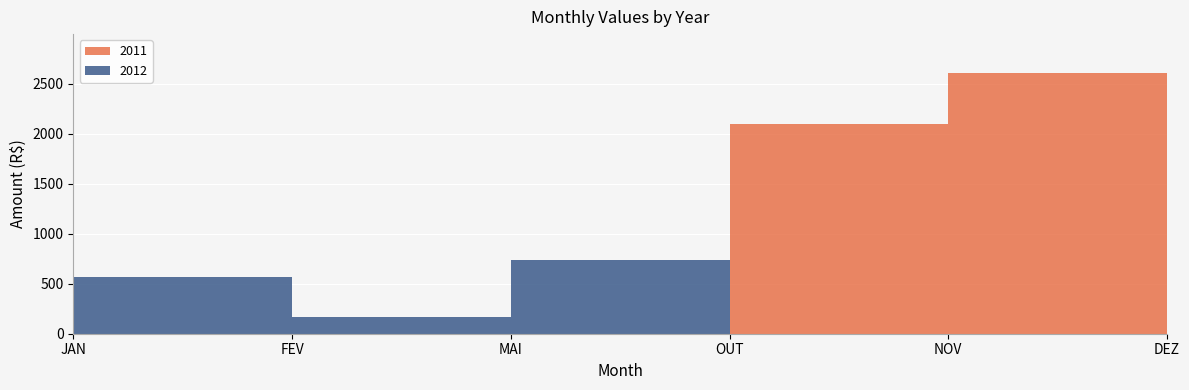

Reading left to right, list all the values displayed in this chart.

2011: JAN=0.0	FEV=0.0	MAI=0.0	OUT=2099.2	NOV=2608.0	DEZ=1319.3
2012: JAN=572.3	FEV=167.0	MAI=735.8	OUT=0.0	NOV=0.0	DEZ=0.0